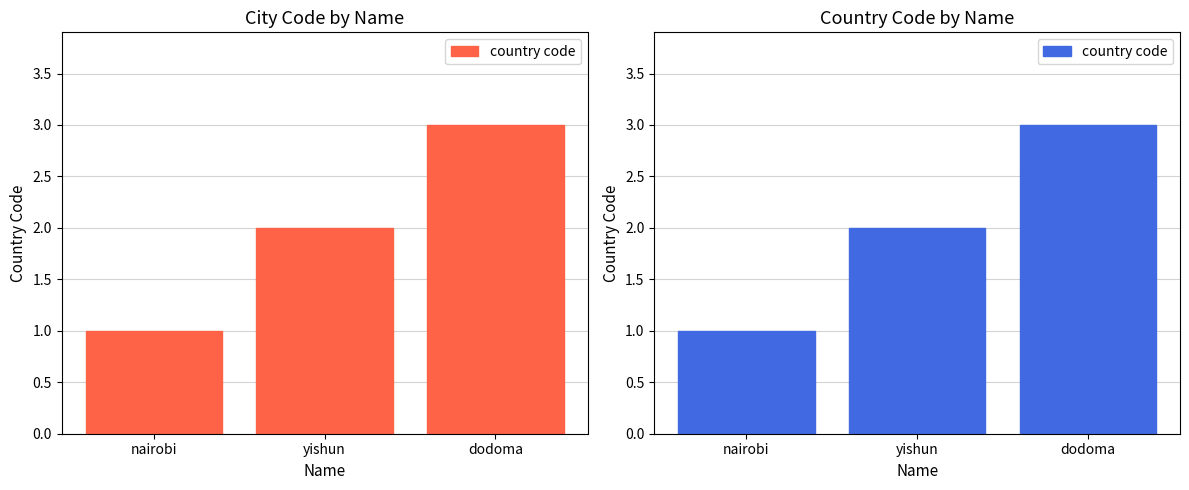

How many data points are less than 2?

1